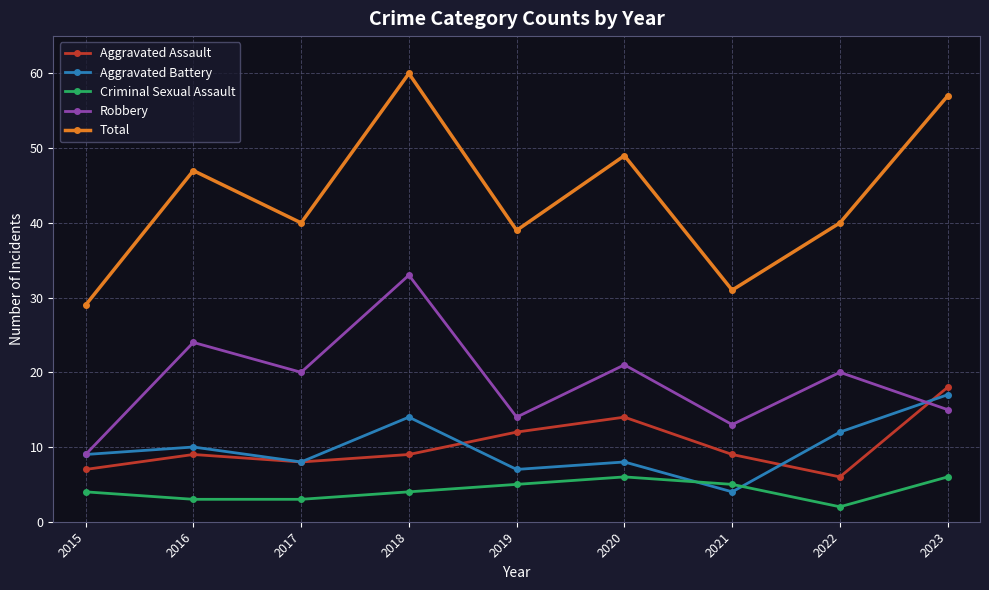

Reading right to left, list all the values displayed in this chart.

Aggravated Assault: 18	6	9	14	12	9	8	9	7
Aggravated Battery: 17	12	4	8	7	14	8	10	9
Criminal Sexual Assault: 6	2	5	6	5	4	3	3	4
Robbery: 15	20	13	21	14	33	20	24	9
Total: 57	40	31	49	39	60	40	47	29